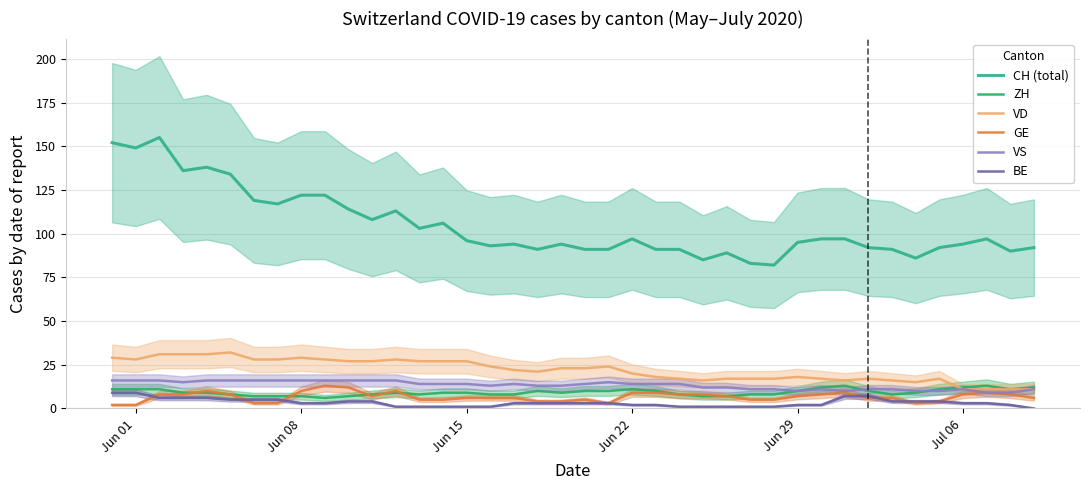

What is the sum of all ZH values?

371